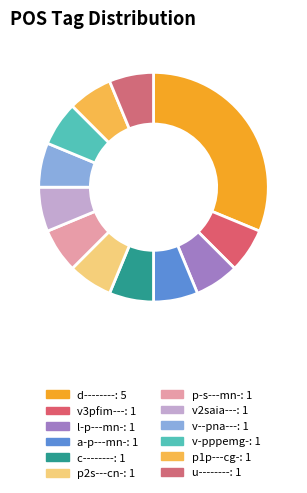

The c-------- slice represents 14% of the pie. True or false?

False